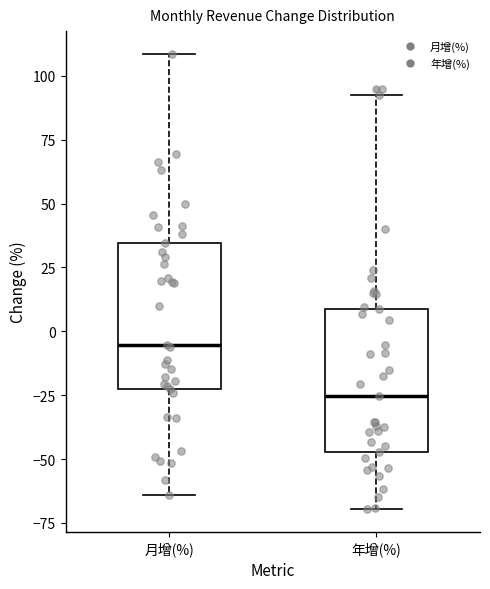

Where does the upper whisker of the box for 年增(%) end on the y-axis? The values are not printed on the chart, so give them approximately, as read against the axis.

90